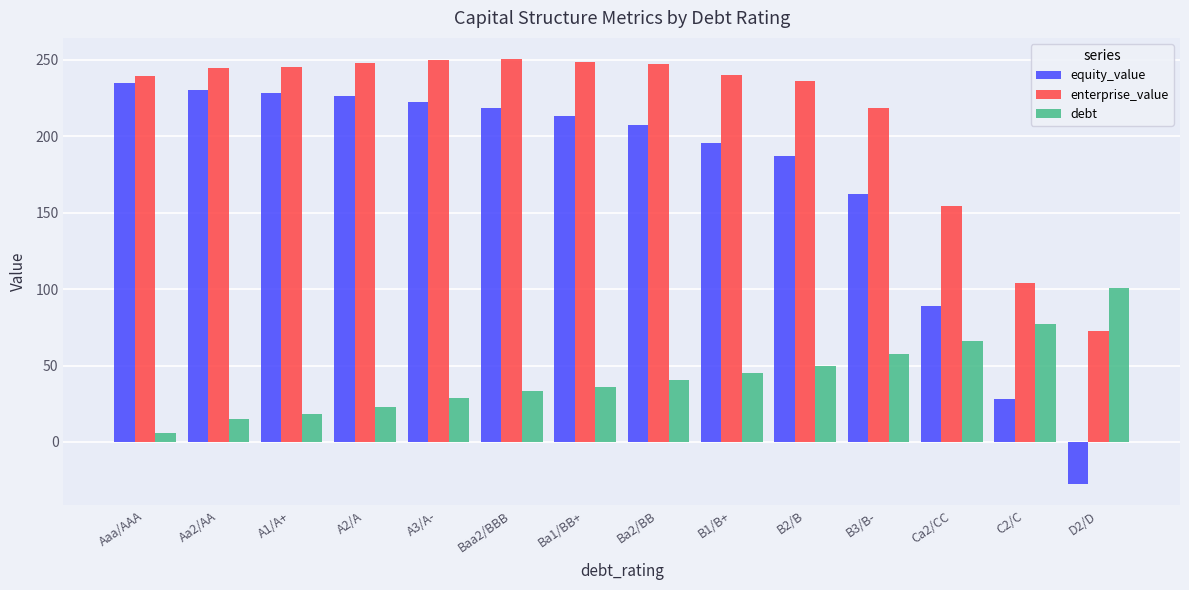

List the series in order of their peak value, highest first.

enterprise_value, equity_value, debt